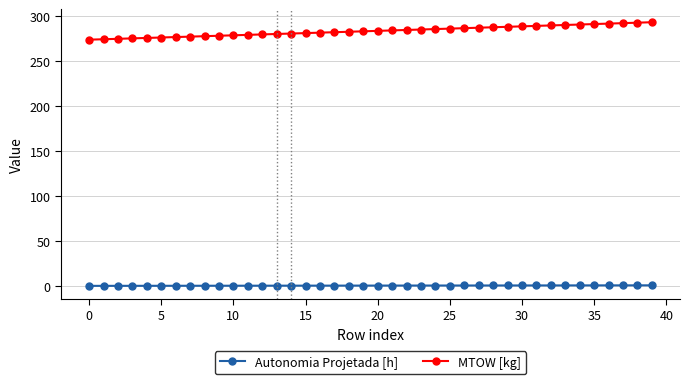

Which series has the widest spread of values?

MTOW [kg]